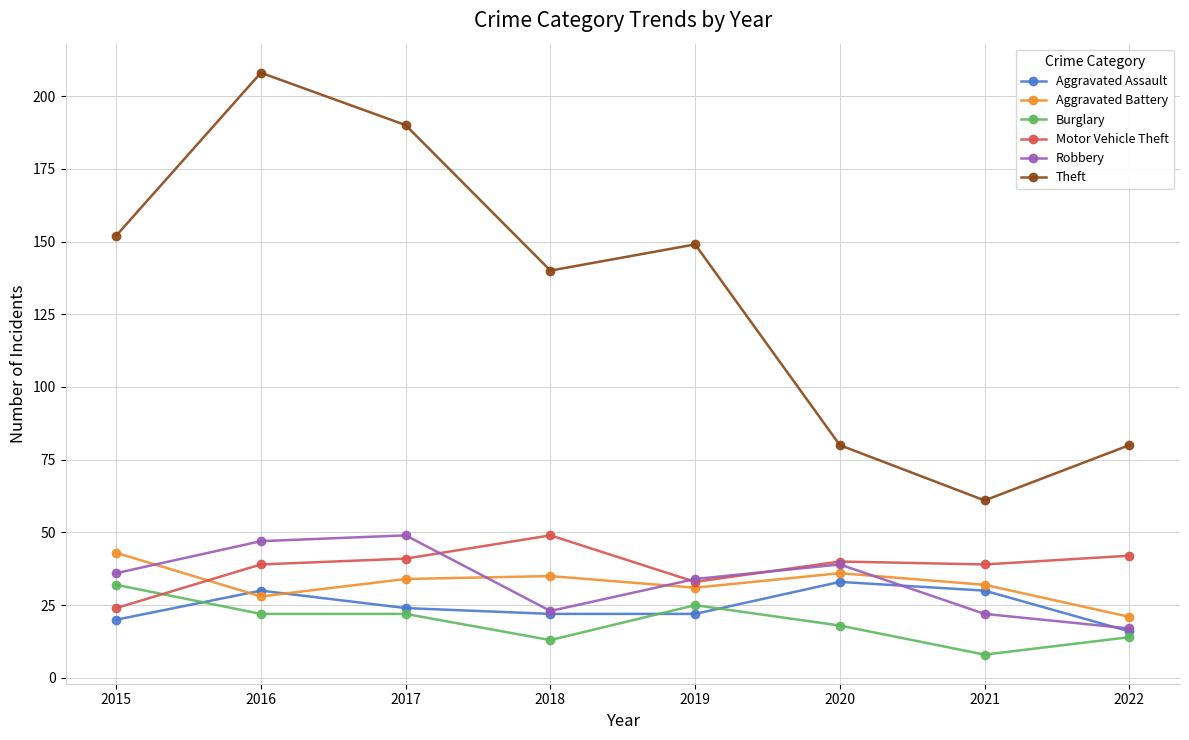

What is the value of the Burglary point at the 7th from the left?

8